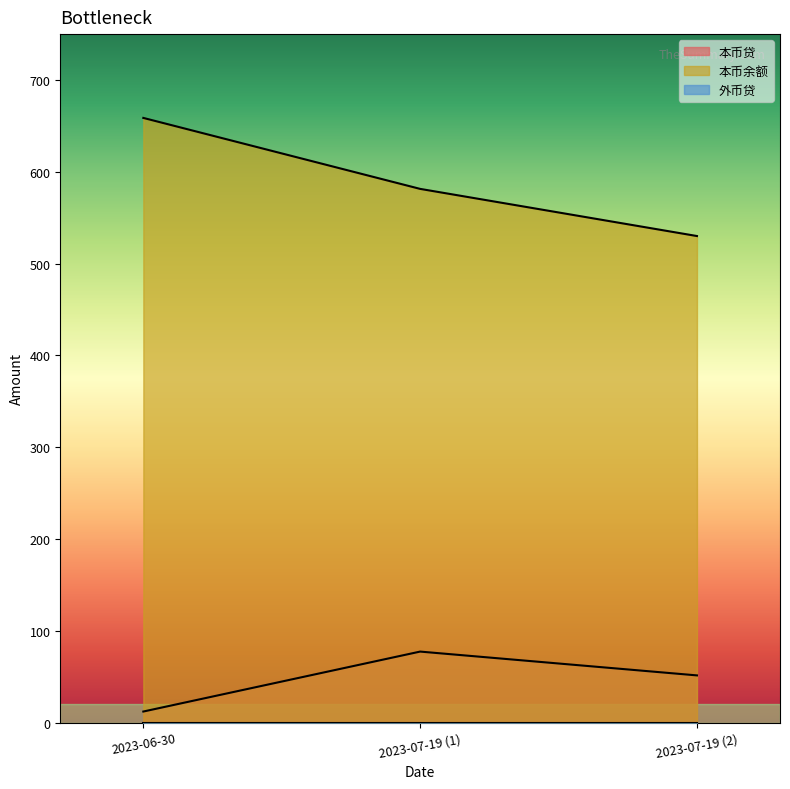

Rank the series by their maximum value, from lowest to highest.

本币贷, 本币余额